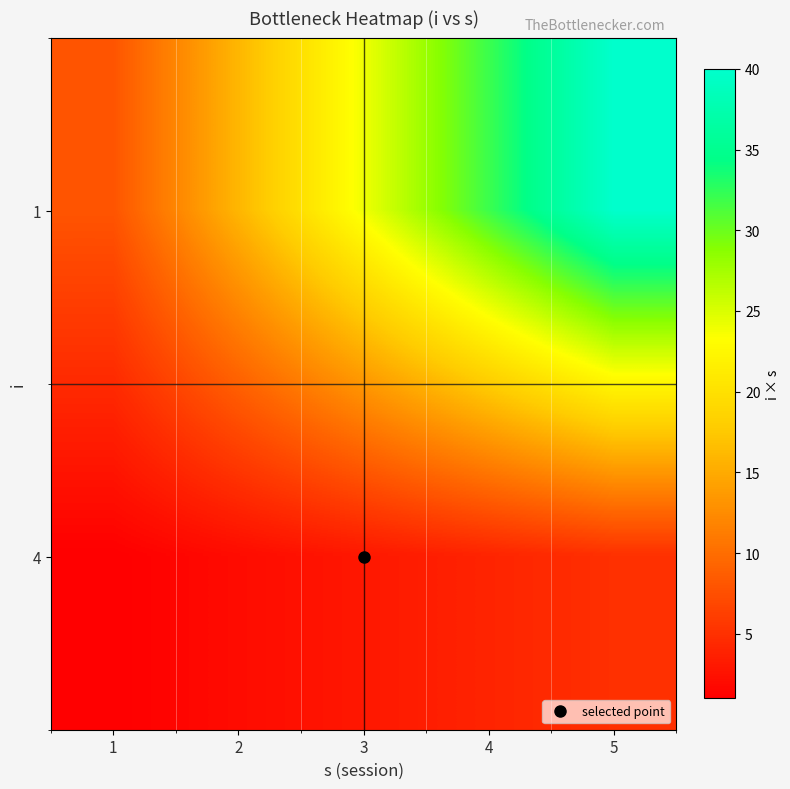

Reading left to right, transcribe all the data shown in this chart.

1: 1=8	2=16	3=24	4=32	5=40
4: 1=1	2=2	3=3	4=4	5=5